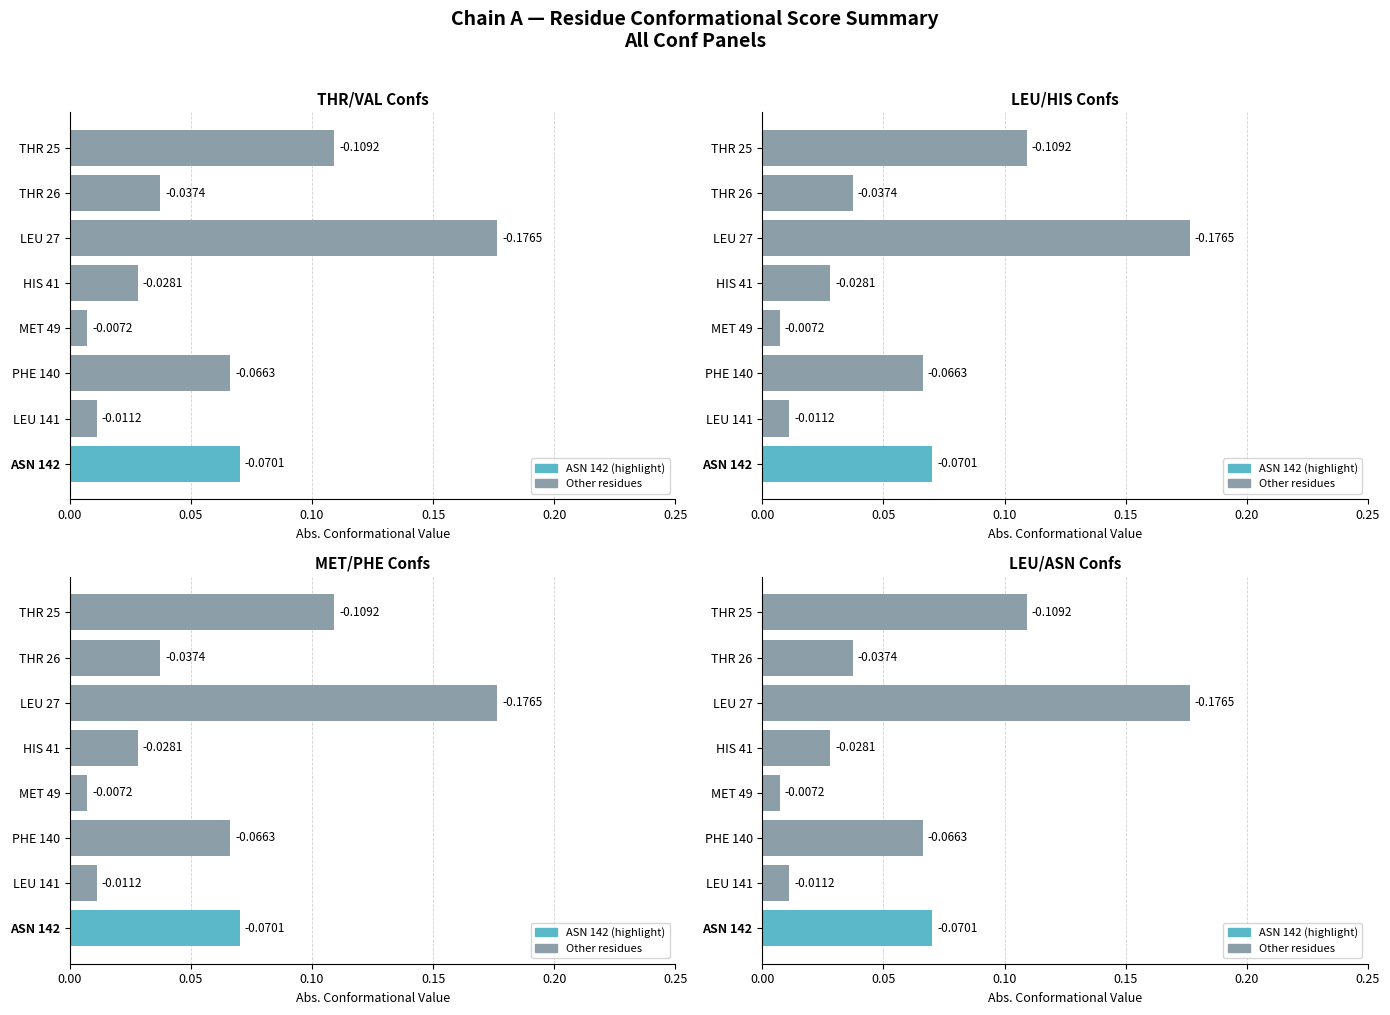

What is the change in value from THR 26 to LEU 27?

+0.1